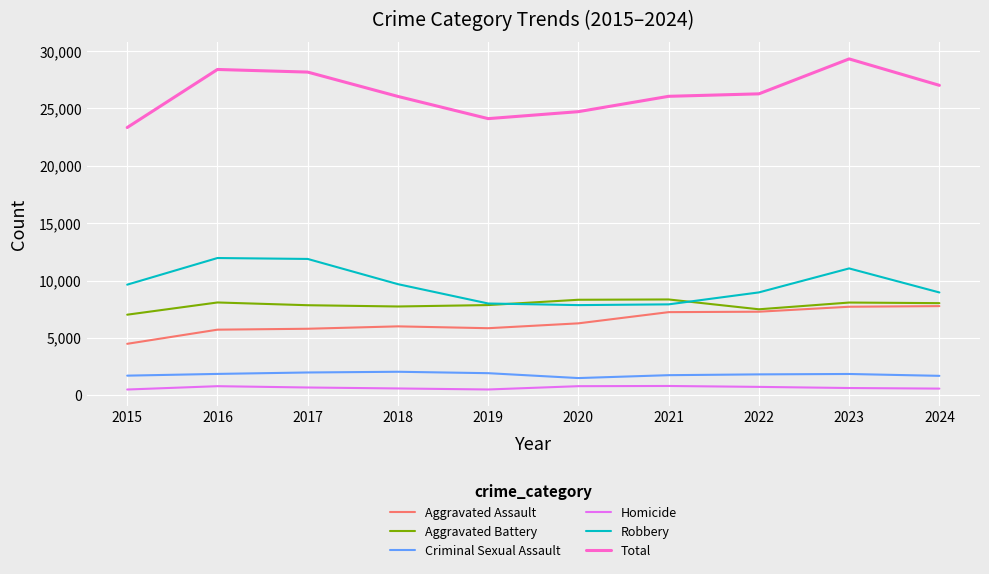

Is it true that Aggravated Battery equals 5515 at 2016?

False